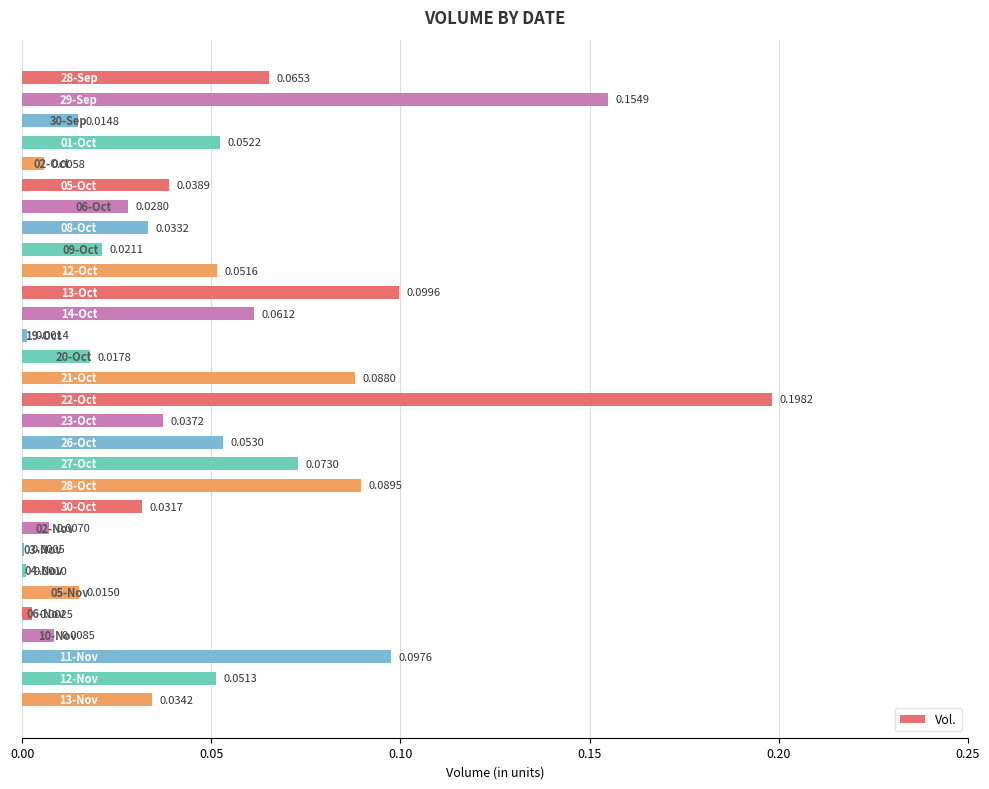

Are the bars horizontal?

Yes